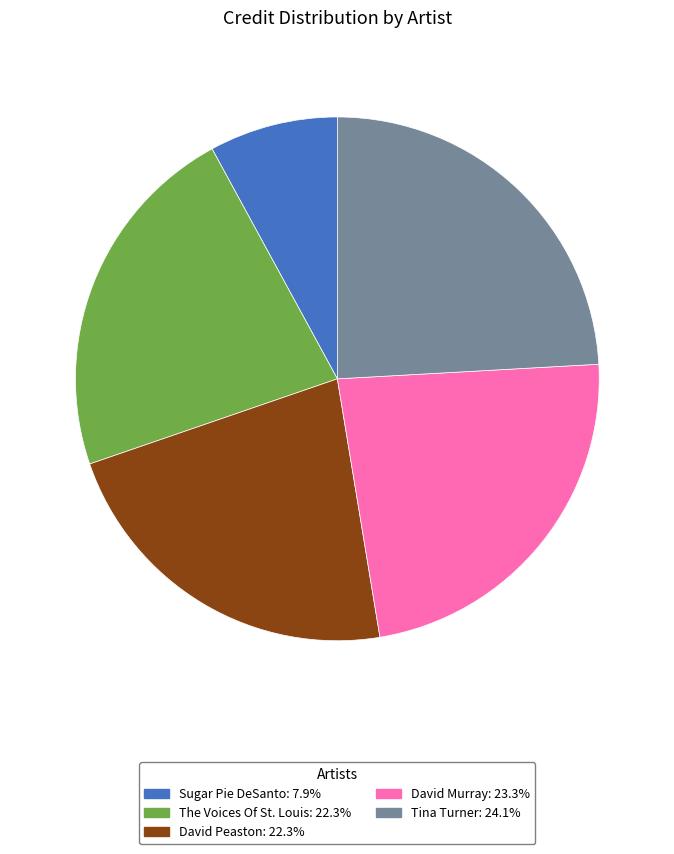

Is the sum of Tina Turner: 24.1% and The Voices Of St. Louis: 22.3% greater than half?

No